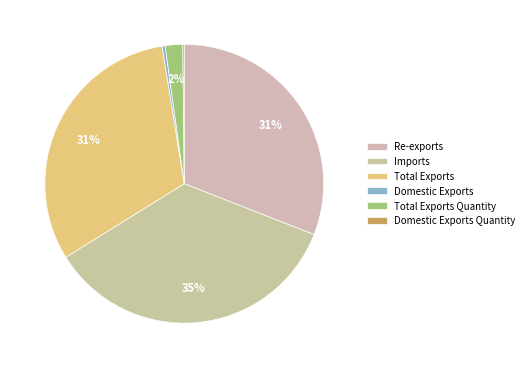

What is the change in value from Total Exports to Total Exports Quantity?

-158720.5